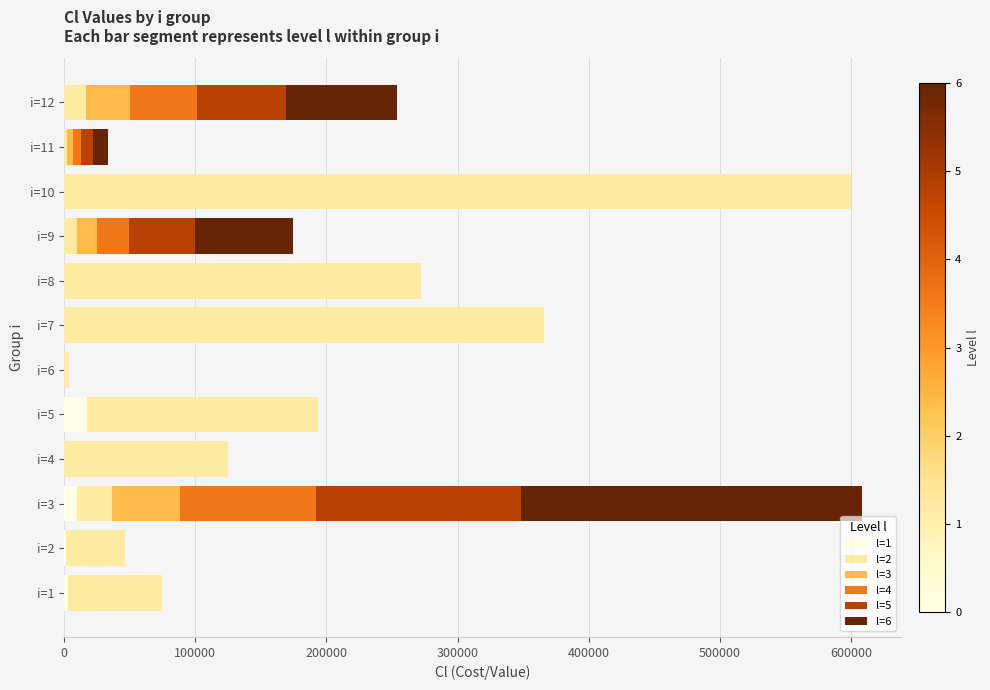

What is the maximum value for l=1?

17575.0